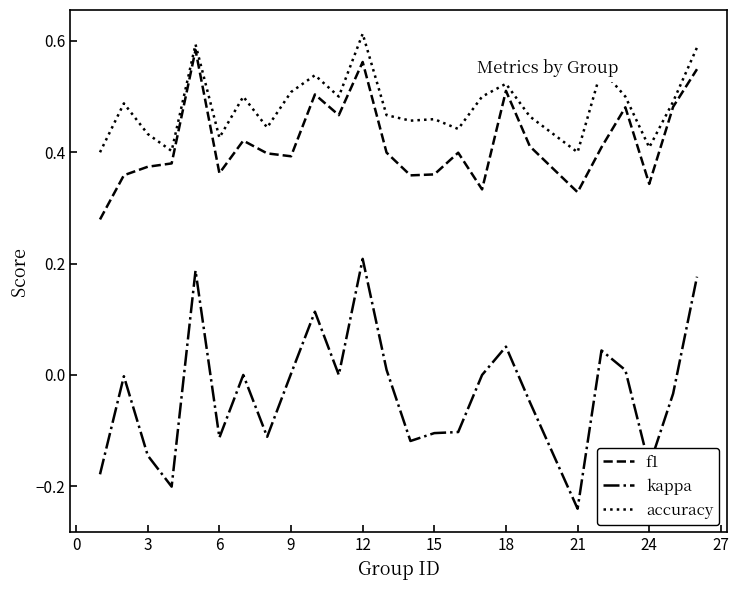

Which series has the widest spread of values?

kappa